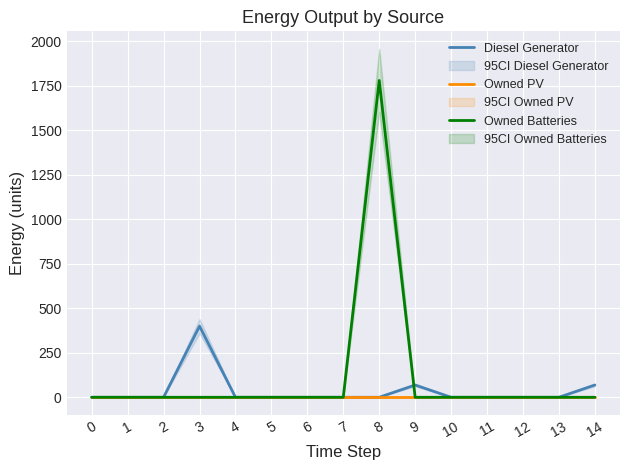

Rank the series by their average value, from lowest to highest.

Owned PV, Diesel Generator, Owned Batteries